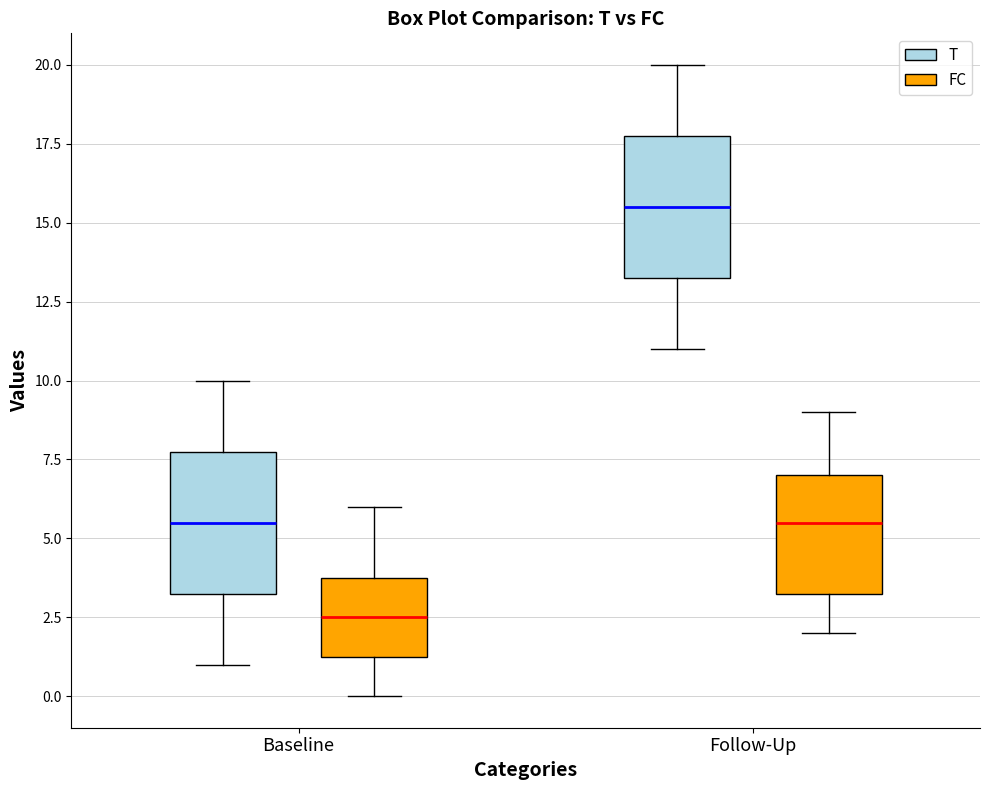

Reading left to right, transcribe this box plot: for each box, give where its median line is, the range the box spans, and where its two whiskers end, as read against the y-axis. The values are not printed on the chart, so give them approximately, as read against the axis.

Baseline (T): median 5.5, box 3.5 to 8.0, whiskers 1.0 to 10.0
Baseline (FC): median 2.5, box 1.5 to 4.0, whiskers 0.0 to 6.0
Follow-Up (T): median 15.5, box 13.5 to 18.0, whiskers 11.0 to 20.0
Follow-Up (FC): median 5.5, box 3.5 to 7.0, whiskers 2.0 to 9.0